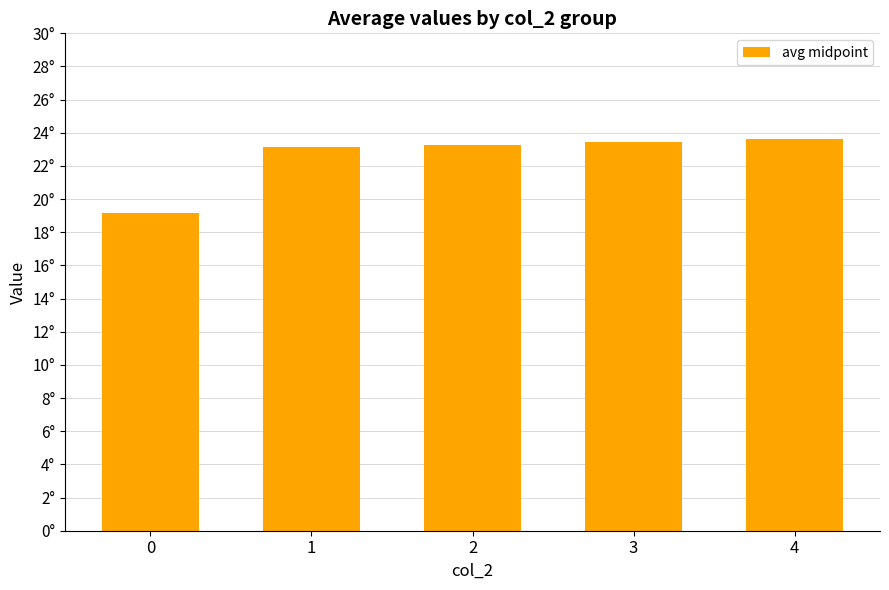

Does the chart contain any negative values?

No